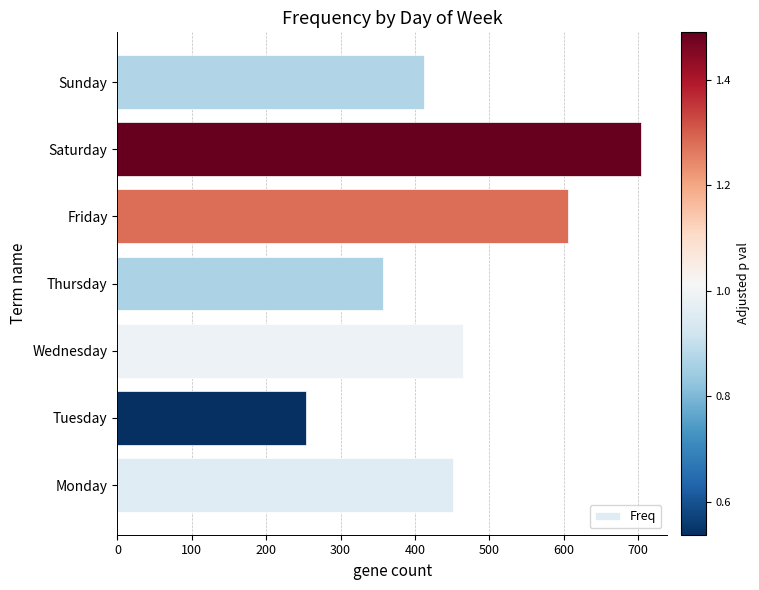

The value at Sunday is 660. True or false?

False